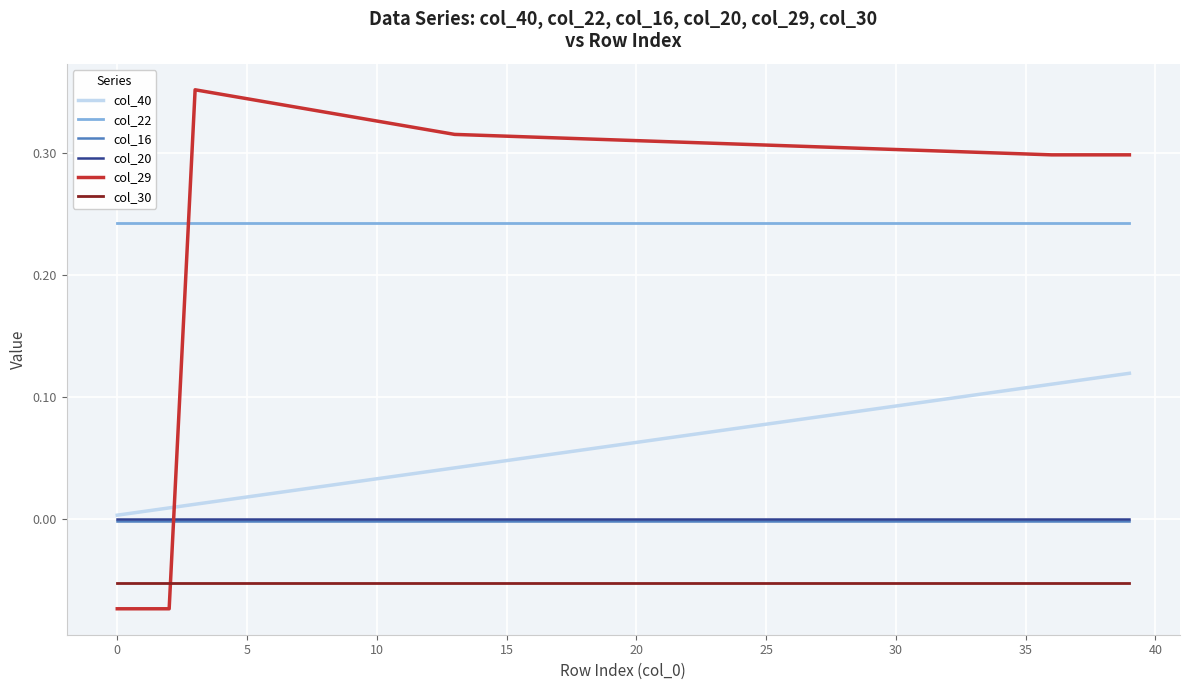

Which series has the widest spread of values?

col_29